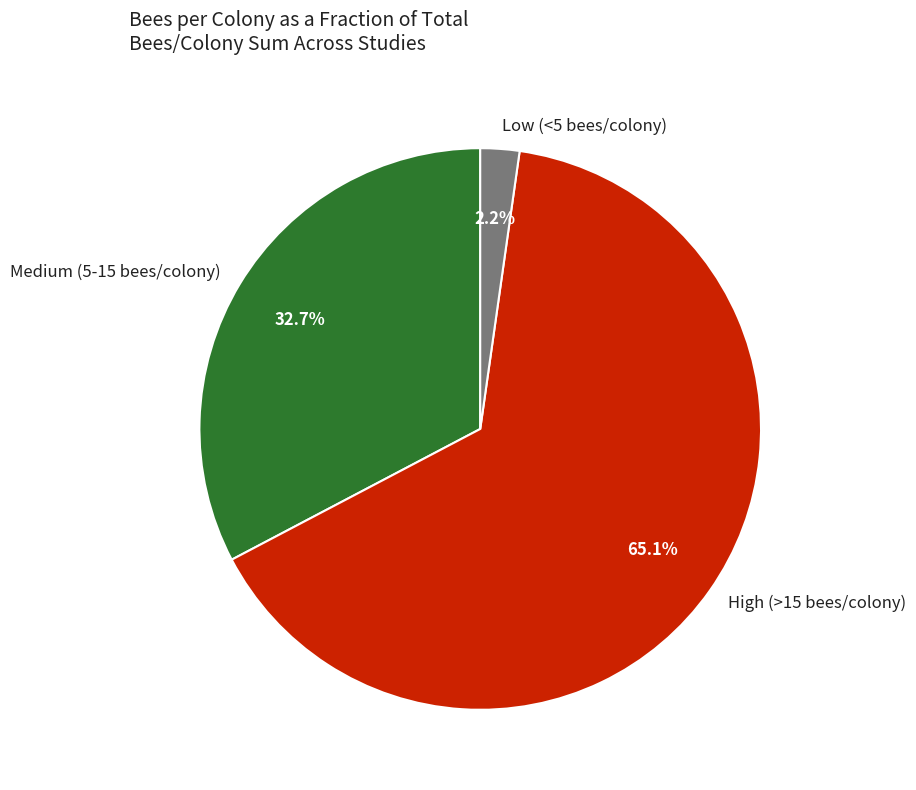

Which category has the biggest portion of the pie?

High (>15 bees/colony)